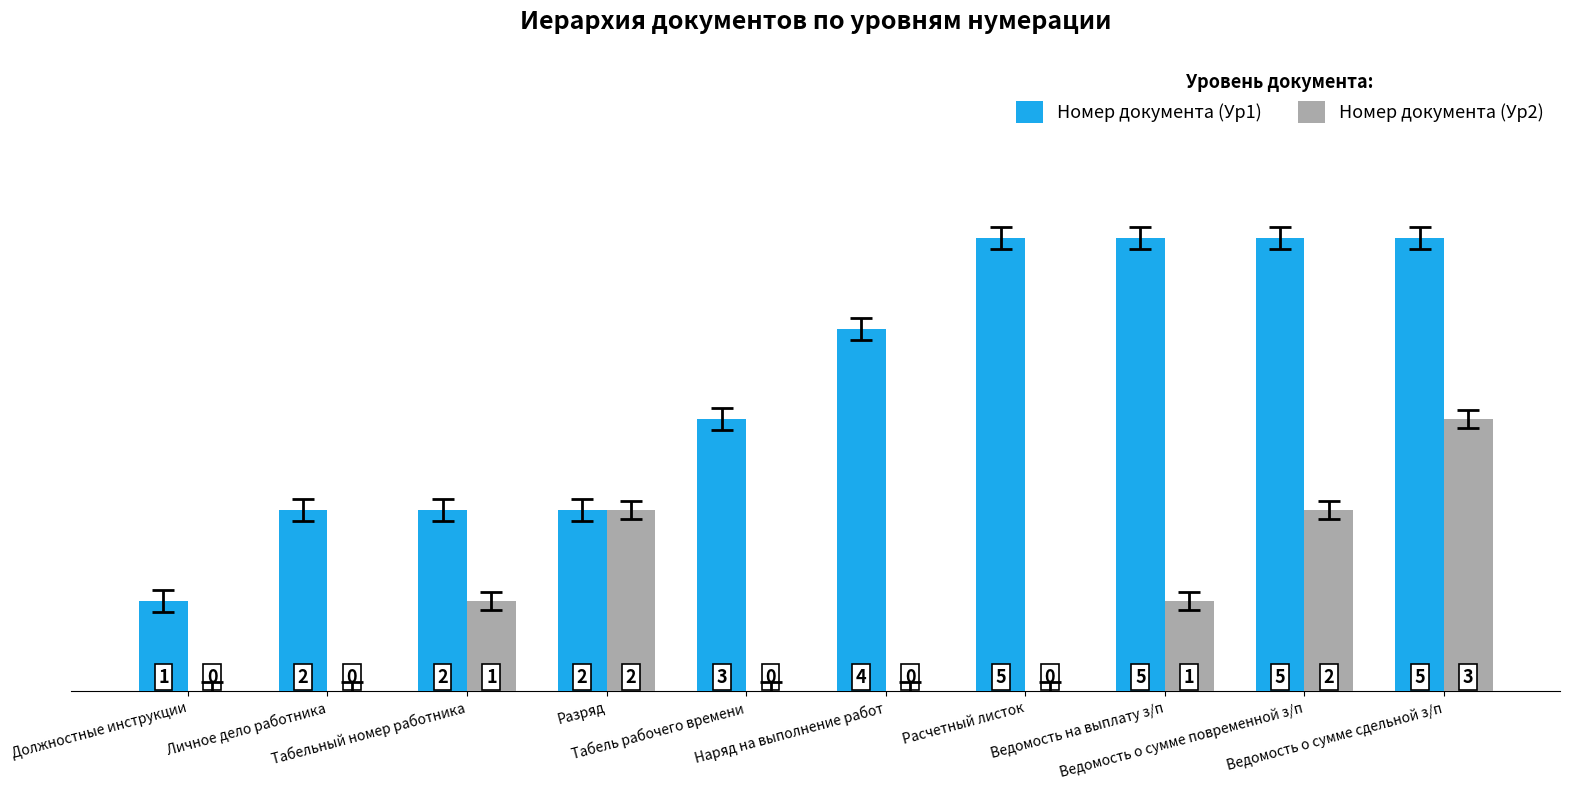

How many Номер документа (Ур2) values are between 0 and 2?

9